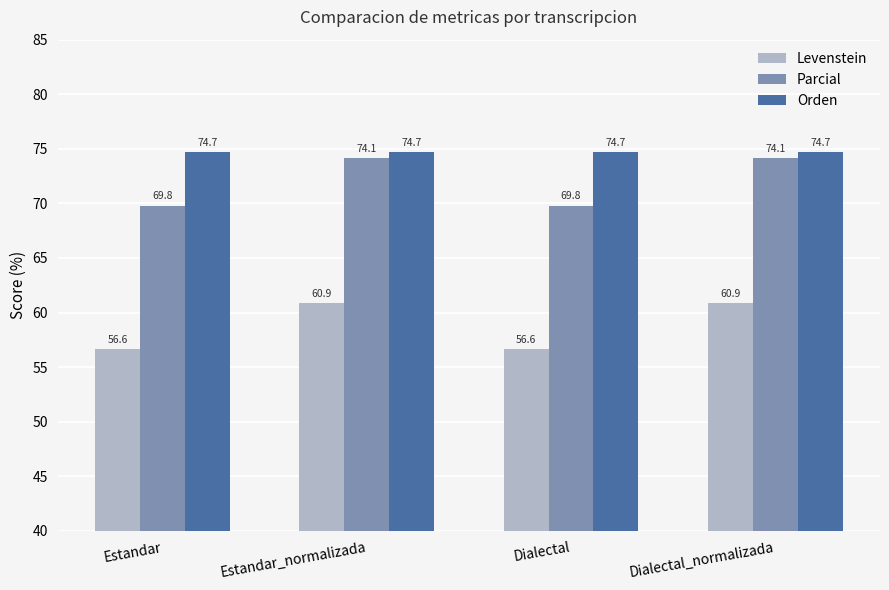

What is the difference between the highest and lowest values at Estandar_normalizada?

13.8